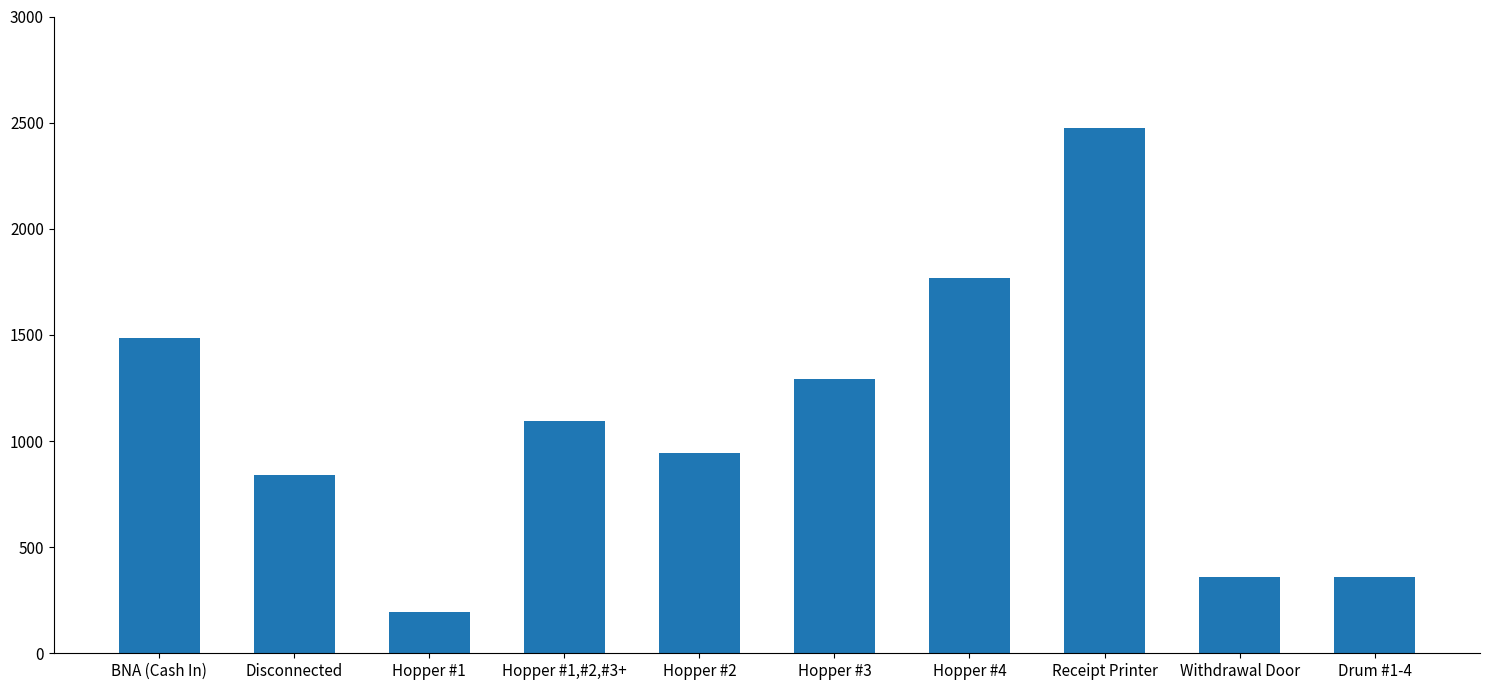

What position from the left is Withdrawal Door?

9